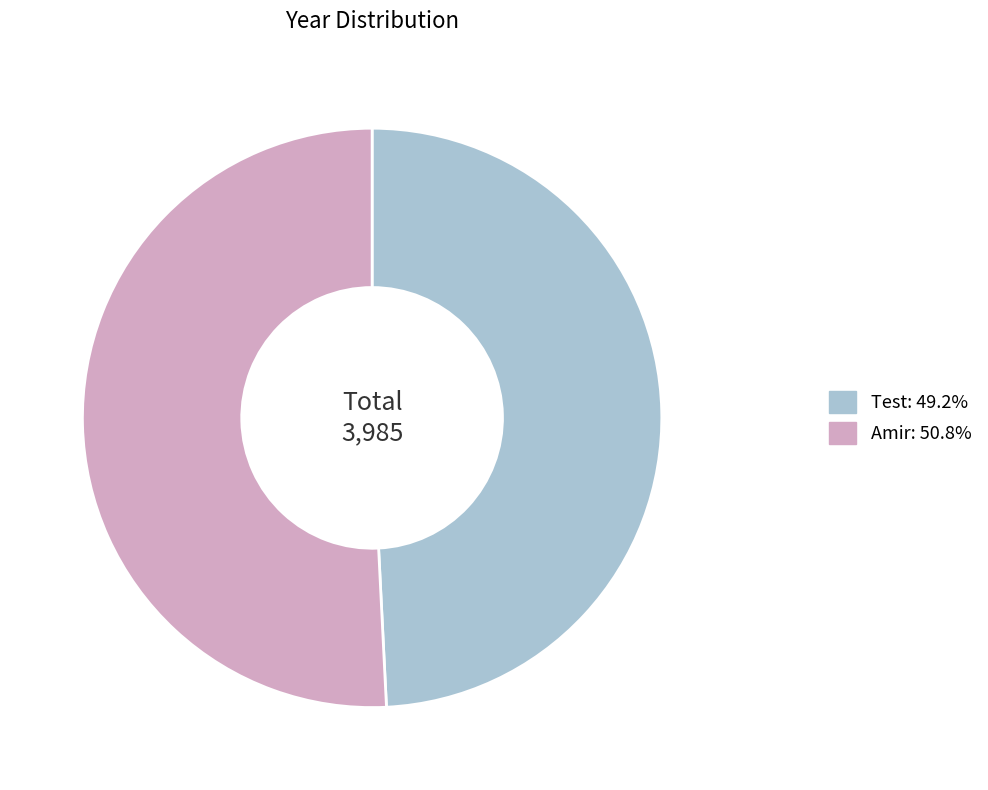

The Test slice represents 49% of the pie. True or false?

True